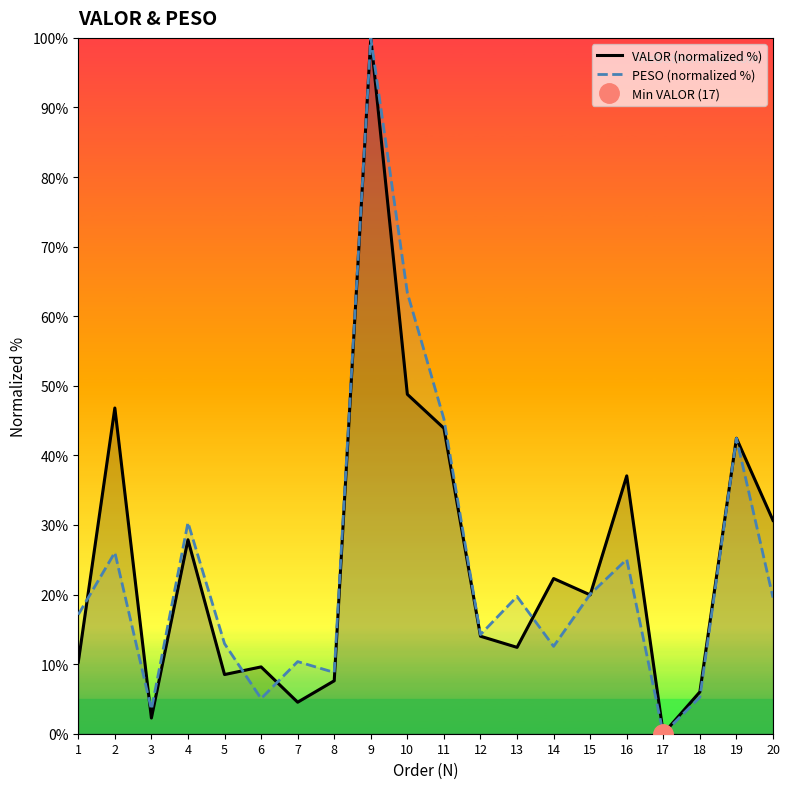

Where is the first local minimum for VALOR (normalized %)?

3